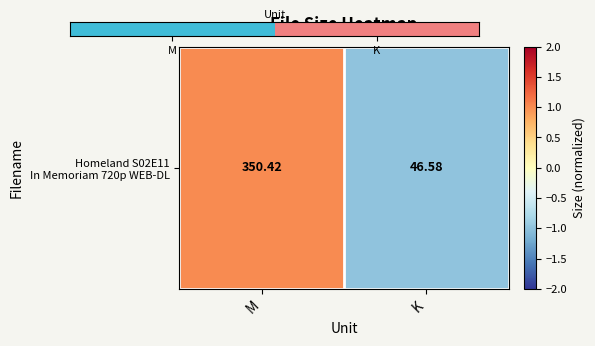

Which has a higher value, M or K?

K